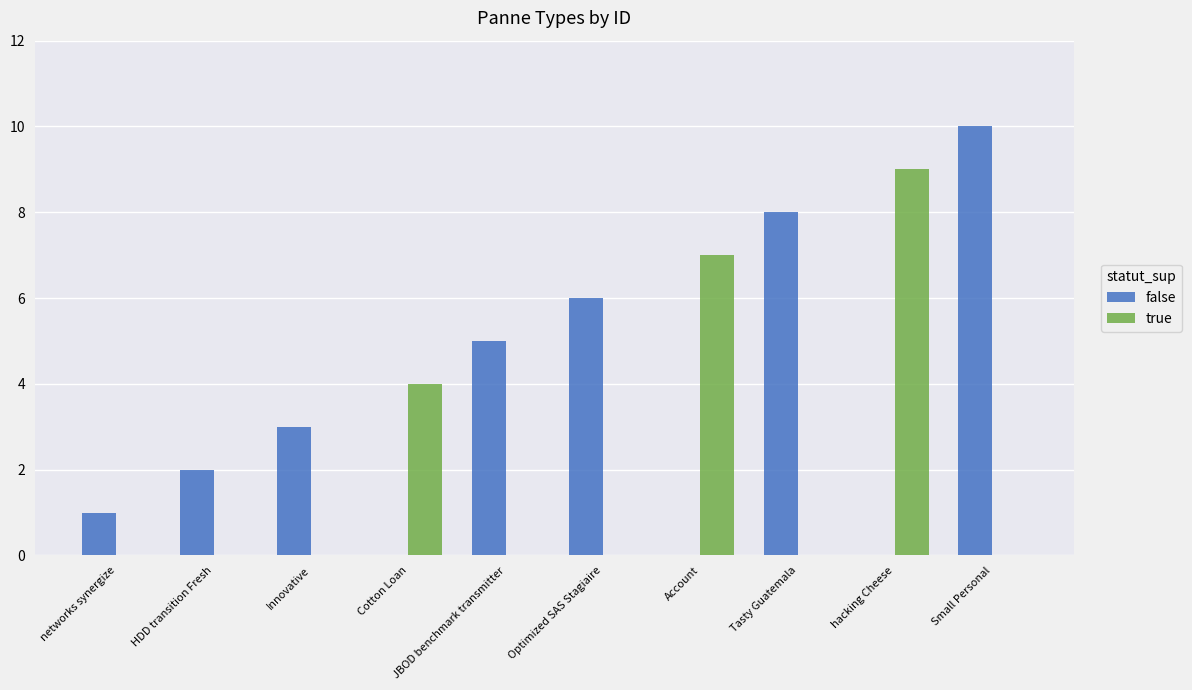

Read the true value at Account.

7